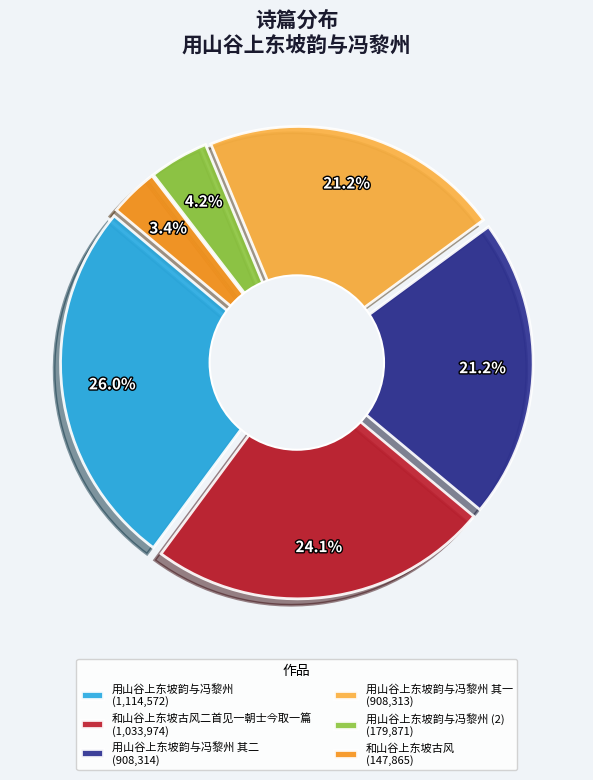

Does 用山谷上东坡韵与冯黎州 其二 represent more than half of the total?

No